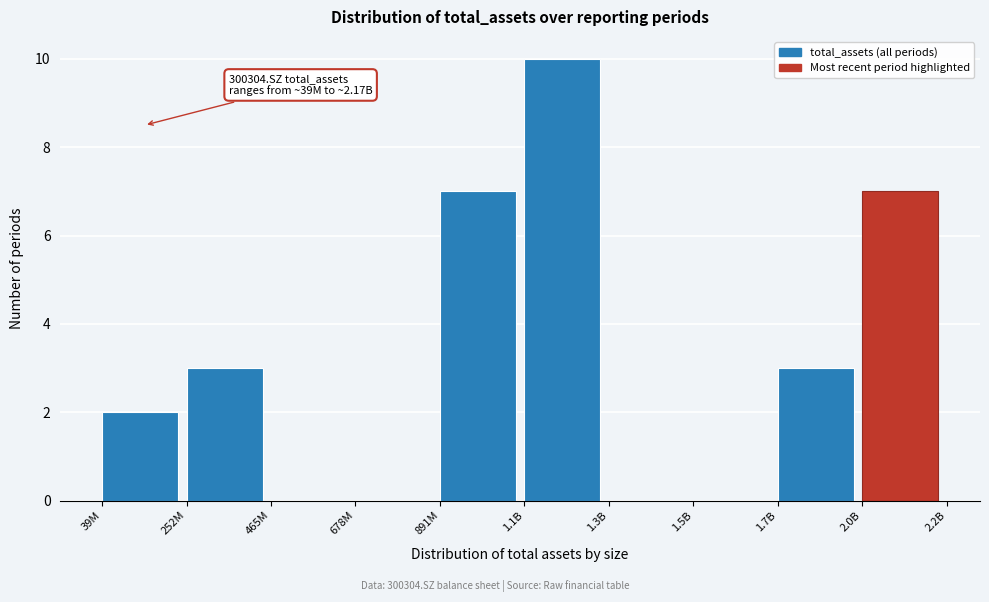

Reading left to right, what are all the values shown in this chart?

39M=2	252M=3	465M=0	678M=0	891M=7	1.1B=10	1.3B=0	1.5B=0	1.7B=3	2.0B=7